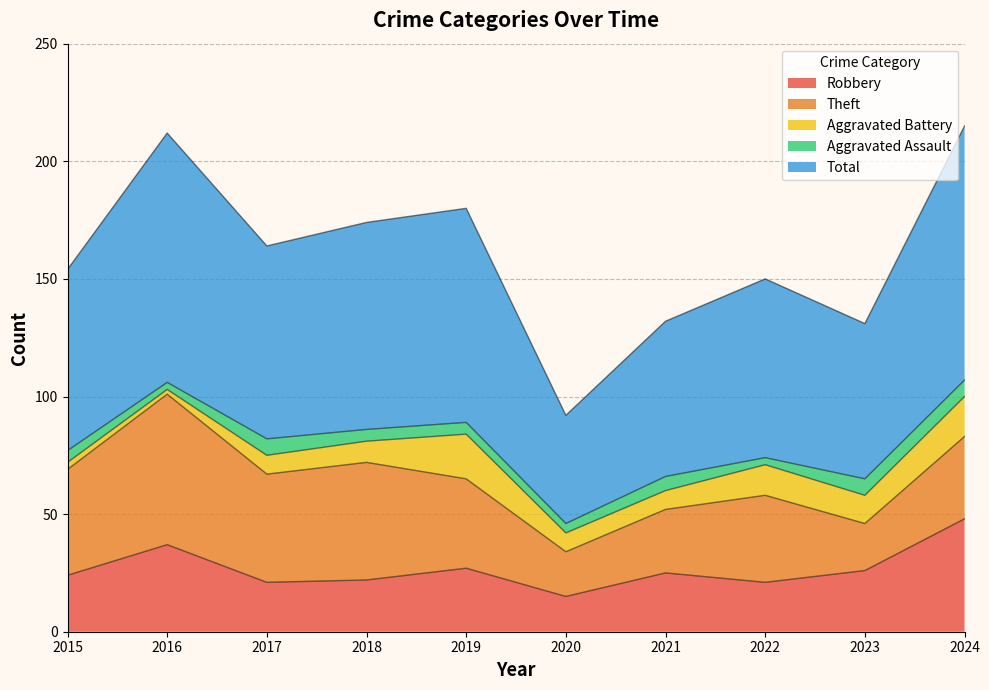

True or false: Theft has more than 2 interior local peaks.

True